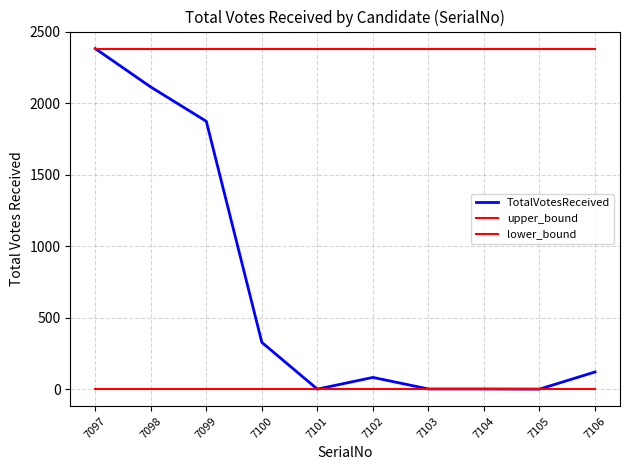

What is the highest value of the TotalVotesReceived series?

2383